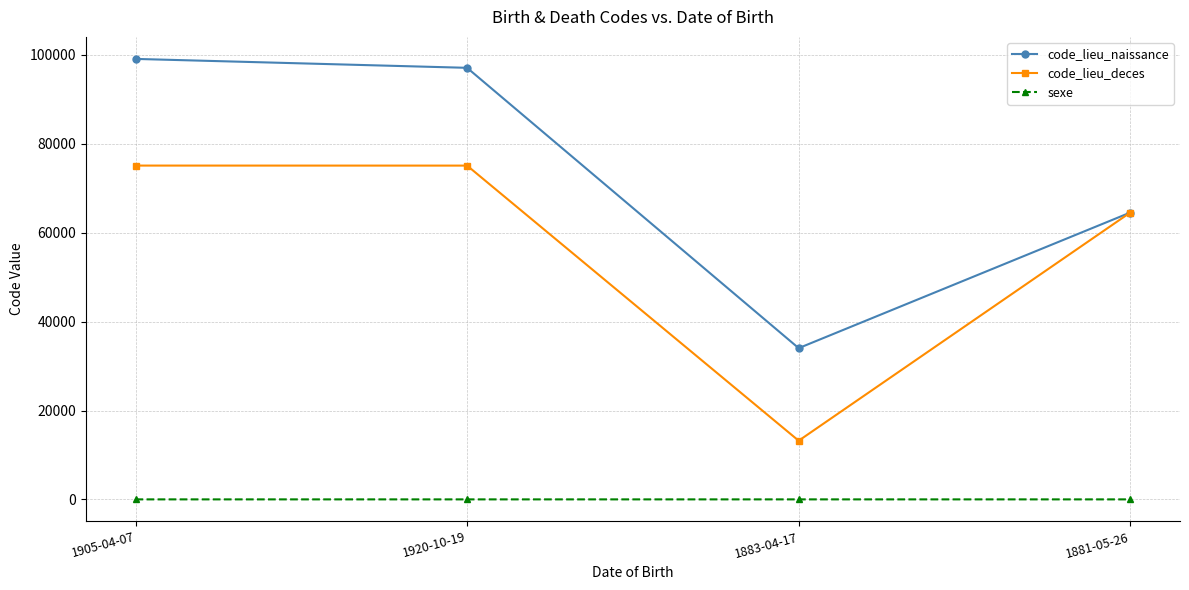

How many lines are shown in the chart?

3